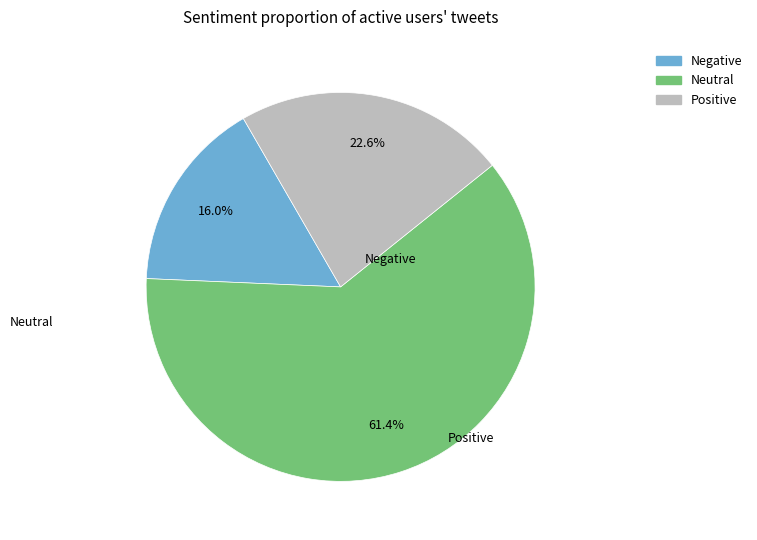

Does any single category account for the majority?

Yes